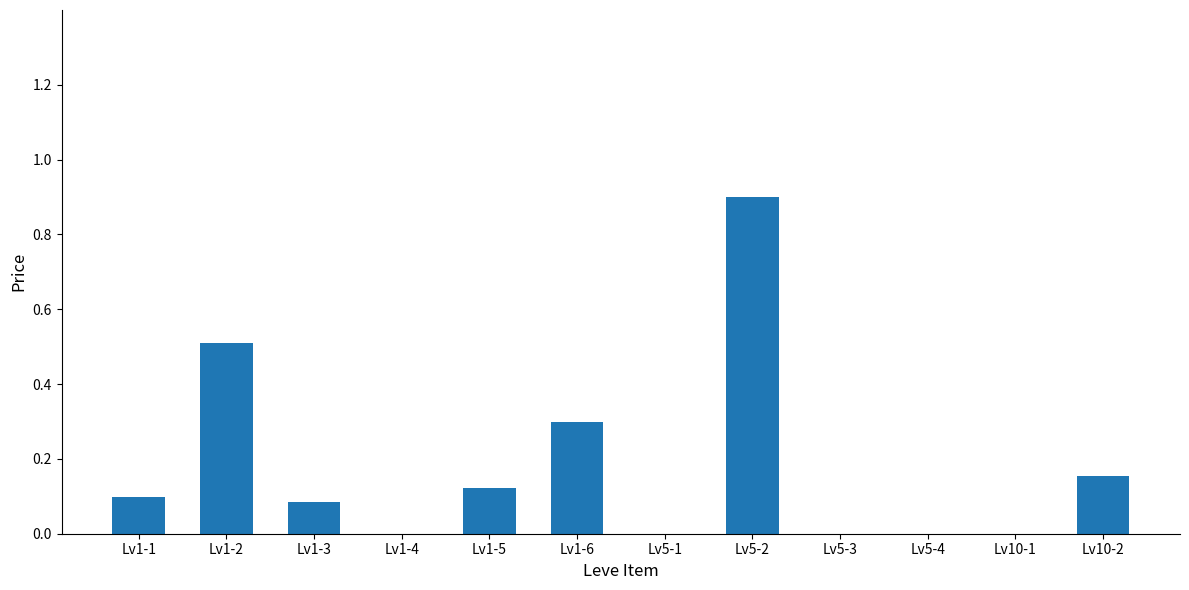

What is the change in value from Lv1-2 to Lv1-5?

-0.4